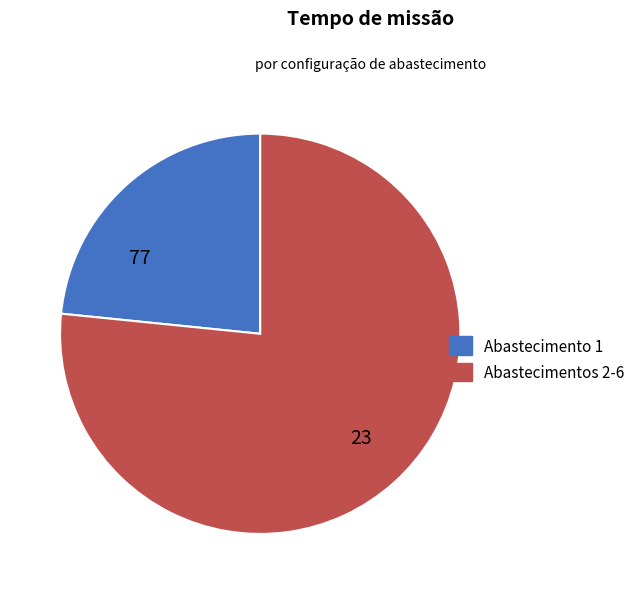

Rank the categories by value from lowest to highest.

Abastecimento 1, Abastecimentos 2-6